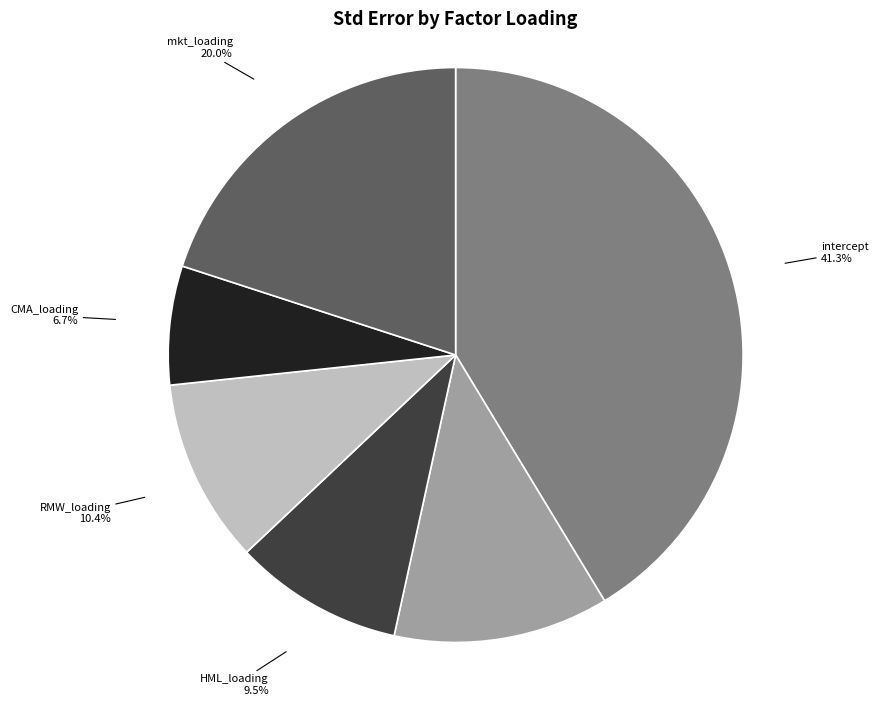

To the nearest percent, what is the combined percentage of mkt_loading and SMB_loading?

32%